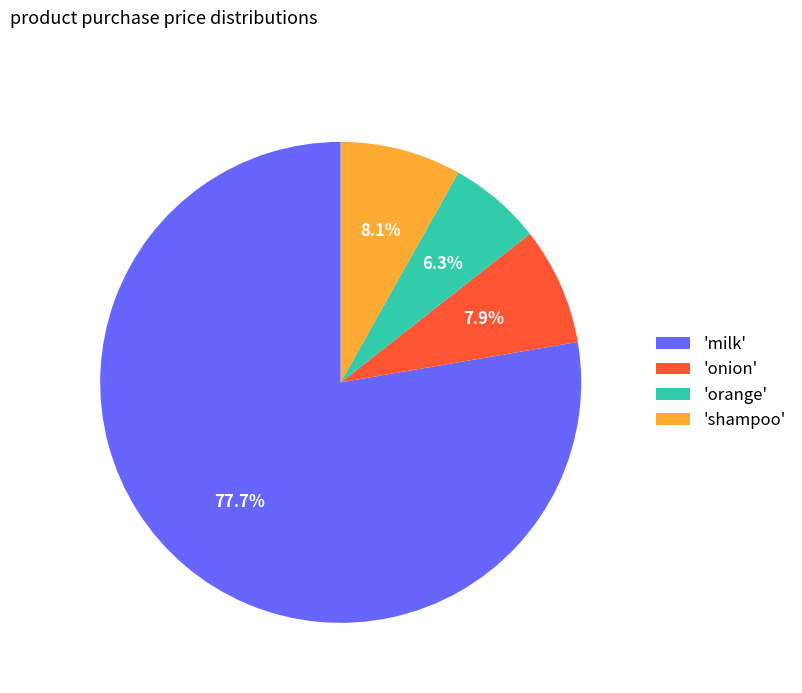

Combined, do 'orange' and 'milk' account for over 50%?

Yes